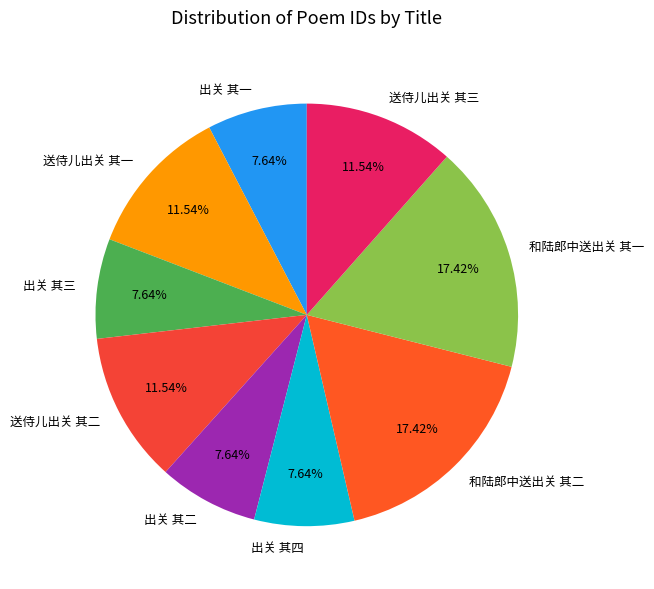

How much of the chart is everything except 出关 其三?

92.4%